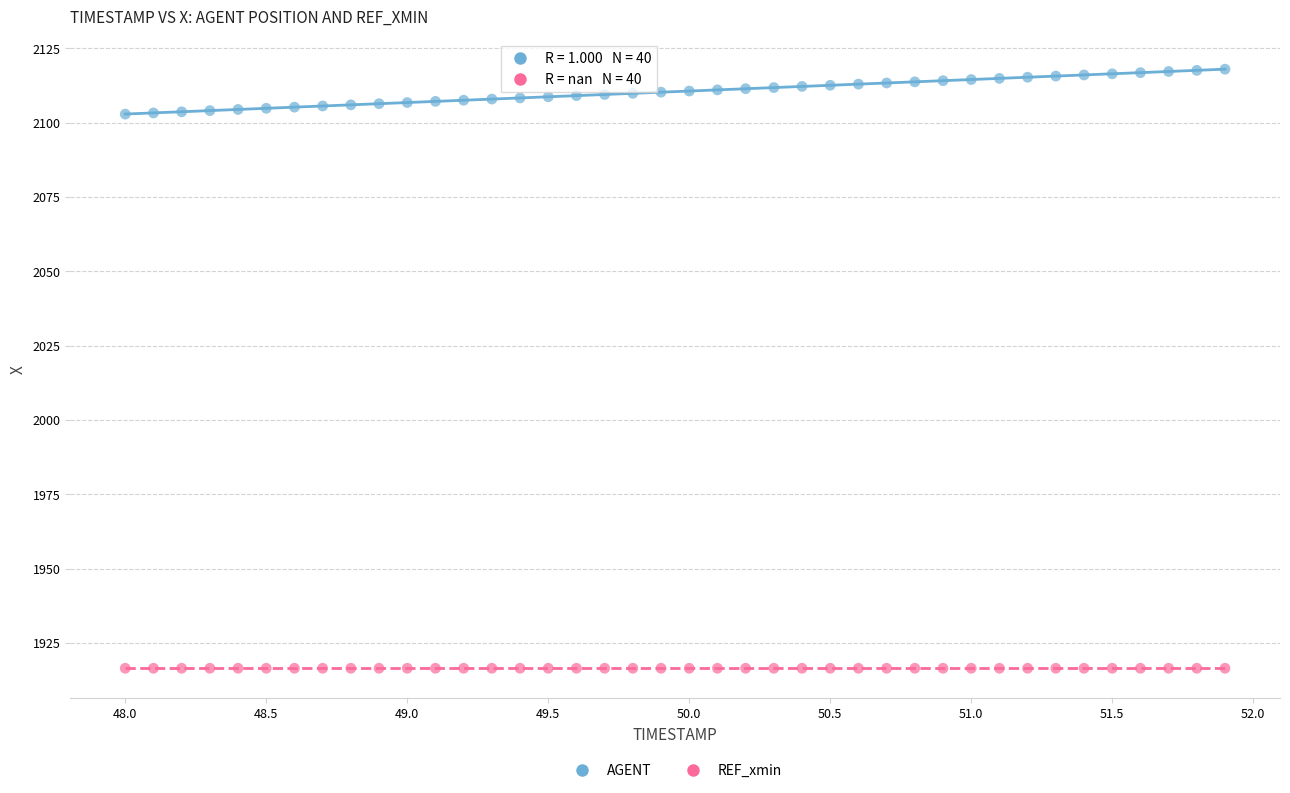

Count the number of points in this scatter plot.

80